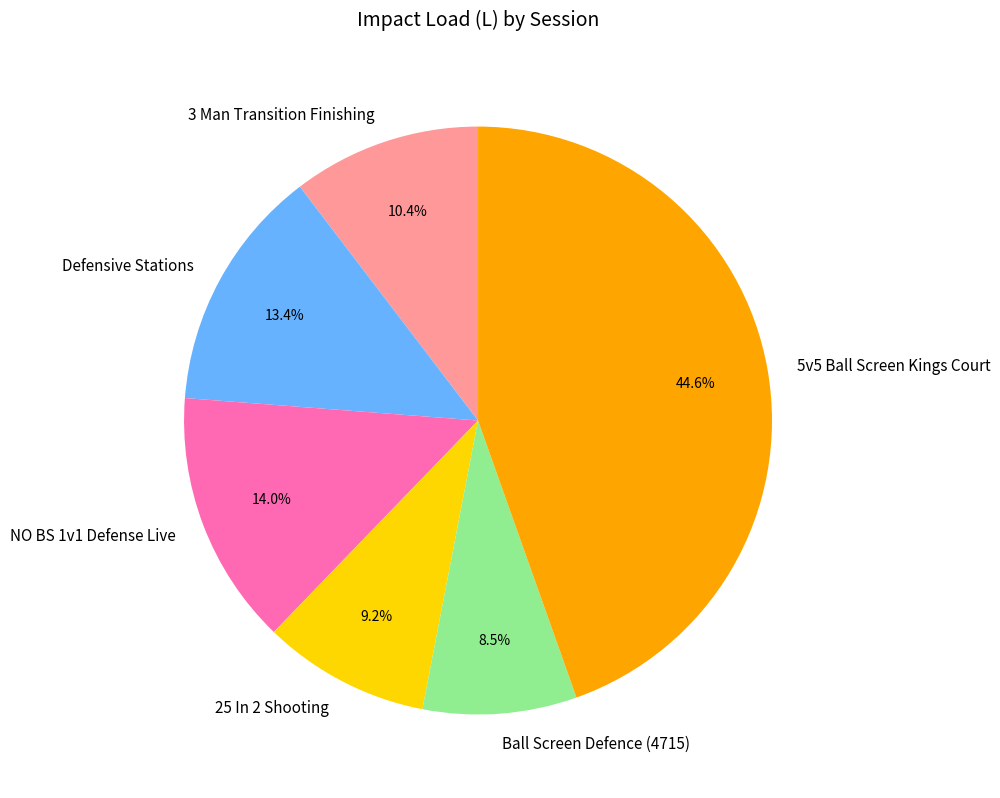

Is it true that Defensive Stations is 13% of the pie?

True